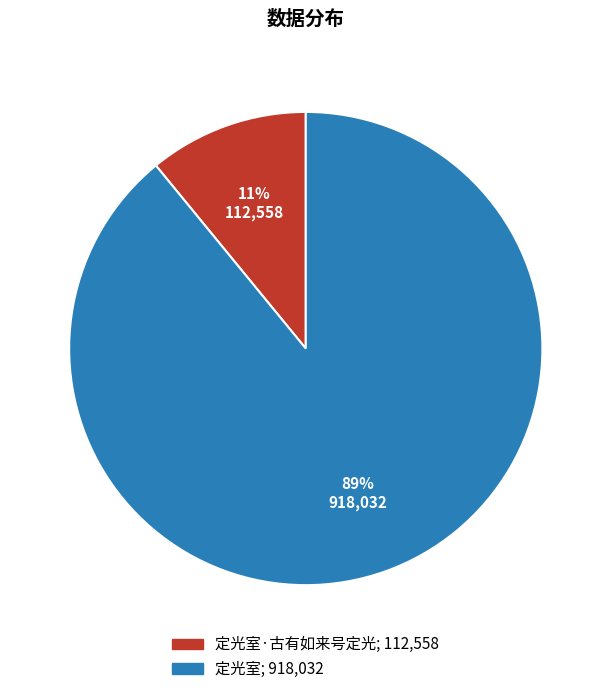

Is there a majority slice in this chart?

Yes